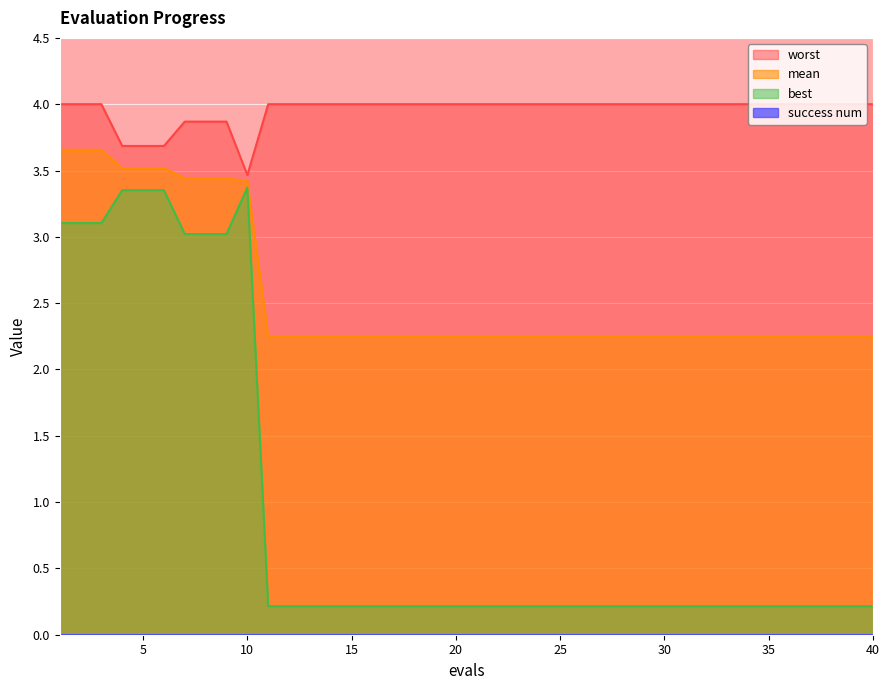

What is the sum of all best values?

38.3